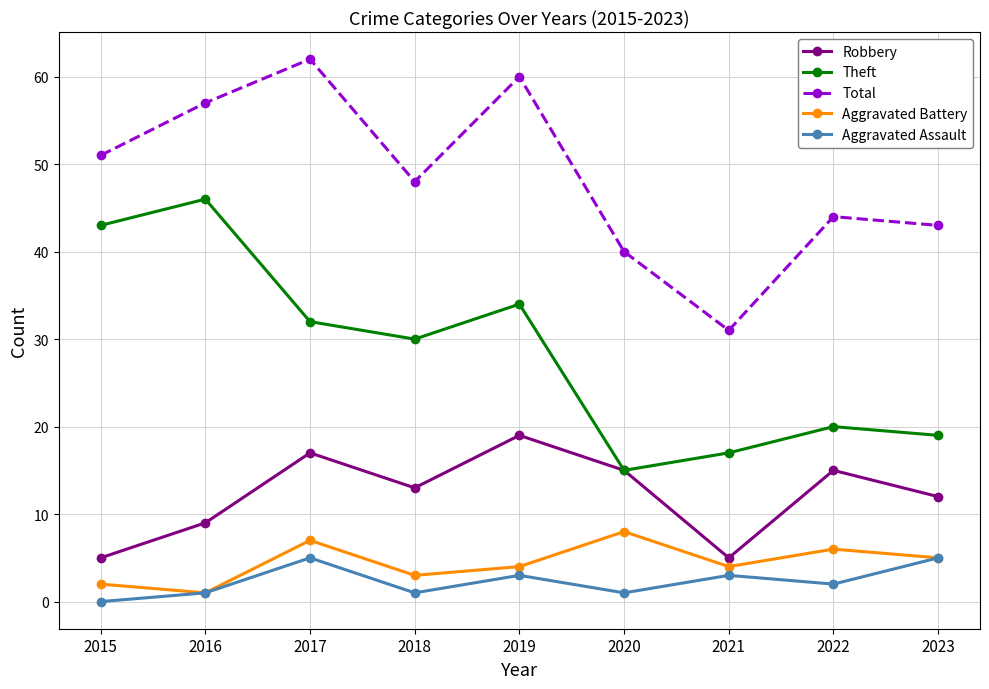

What is the value of the Robbery point at the 5th from the left?

19